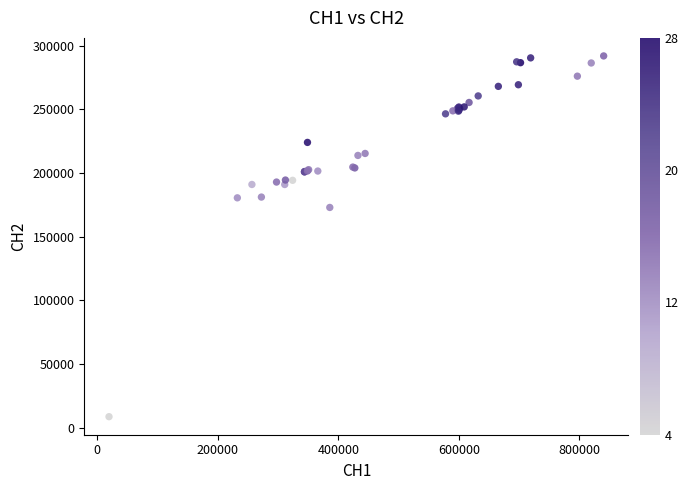

What Y value in the scatter plot is closest to 150213?

172870